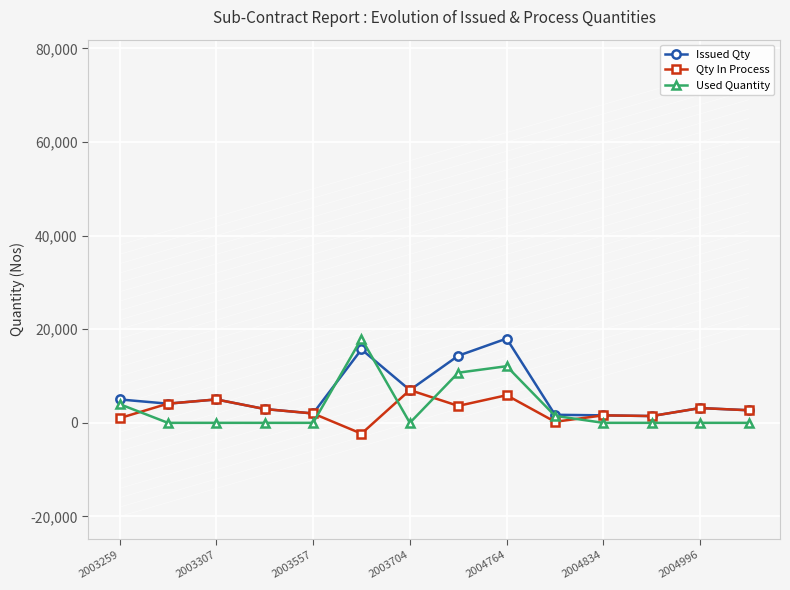

What is the smallest value displayed?

-2312